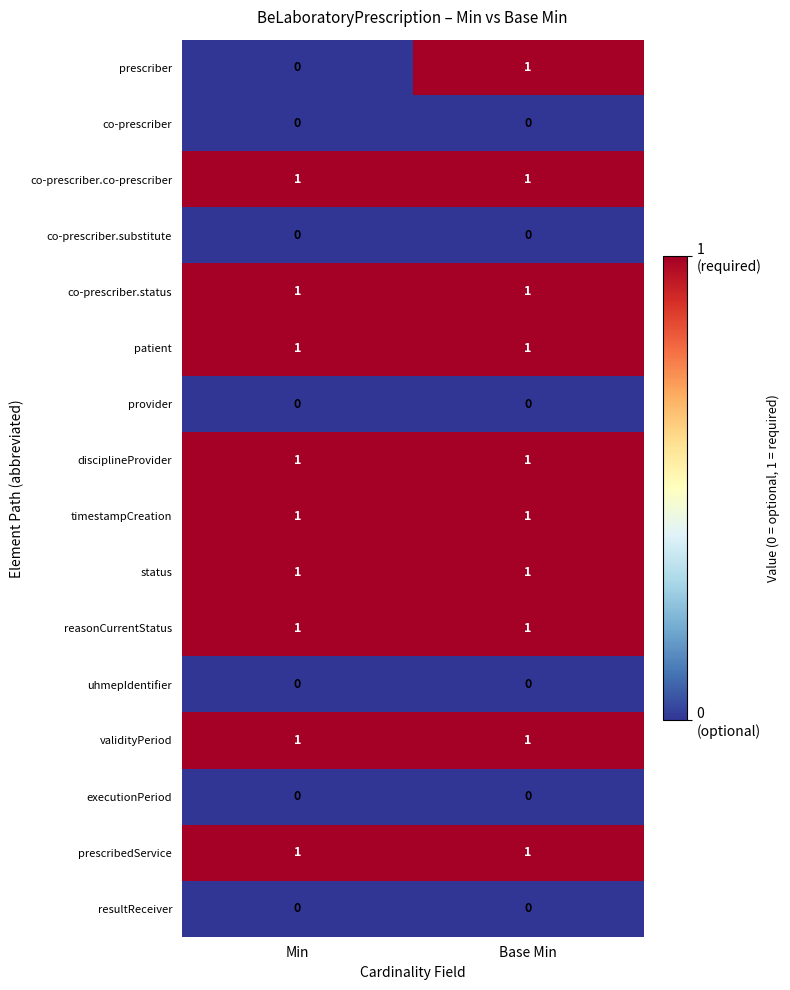

At which category is the sum across all series the highest?

Base Min